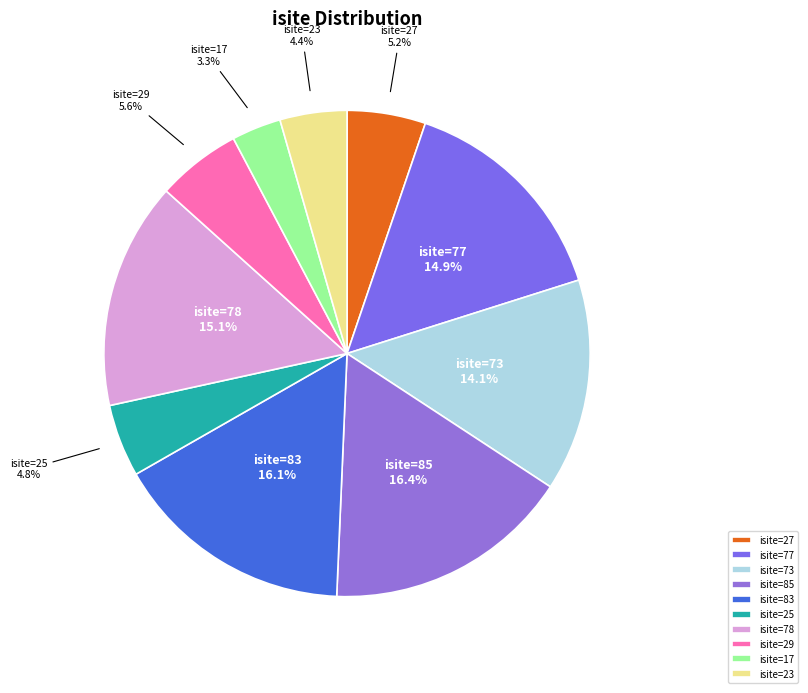

How many slices are in this pie chart?

10